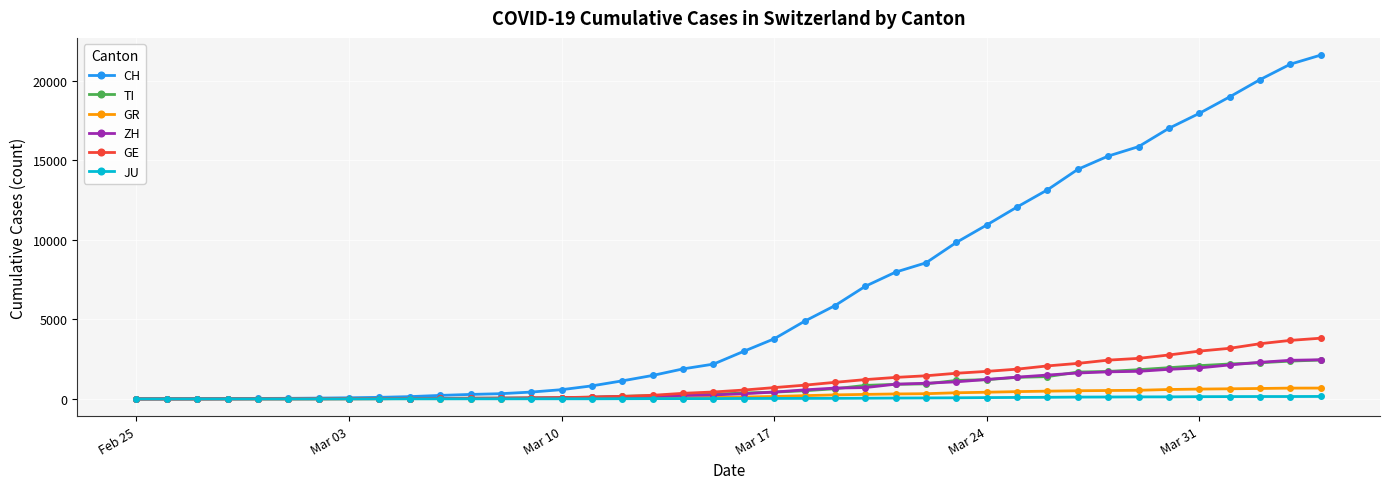

Which series has the largest range (max minus min)?

CH